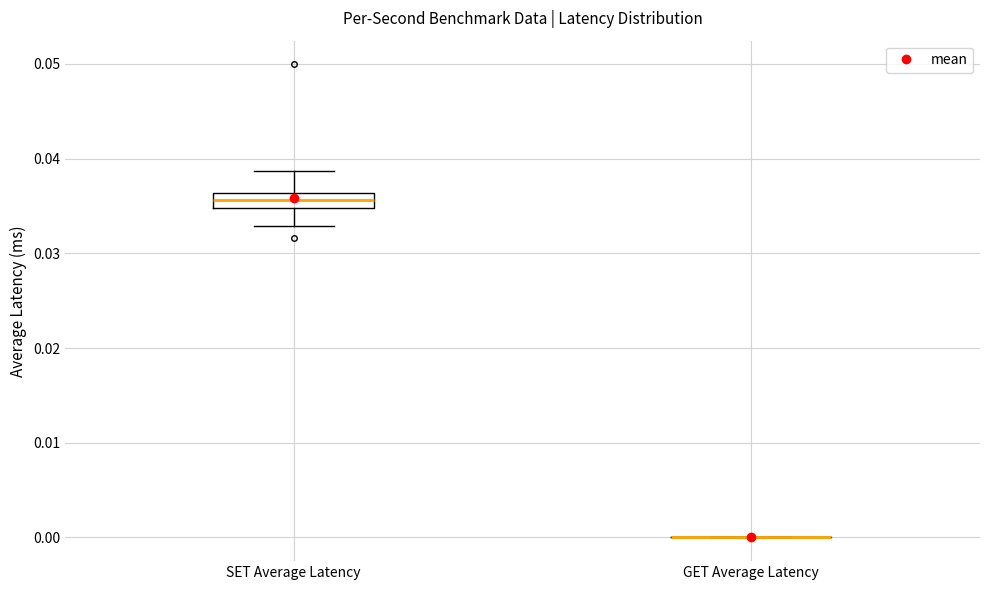

Comparing the boxes themselves (not the whiskers), which one is the tallest?

SET Average Latency